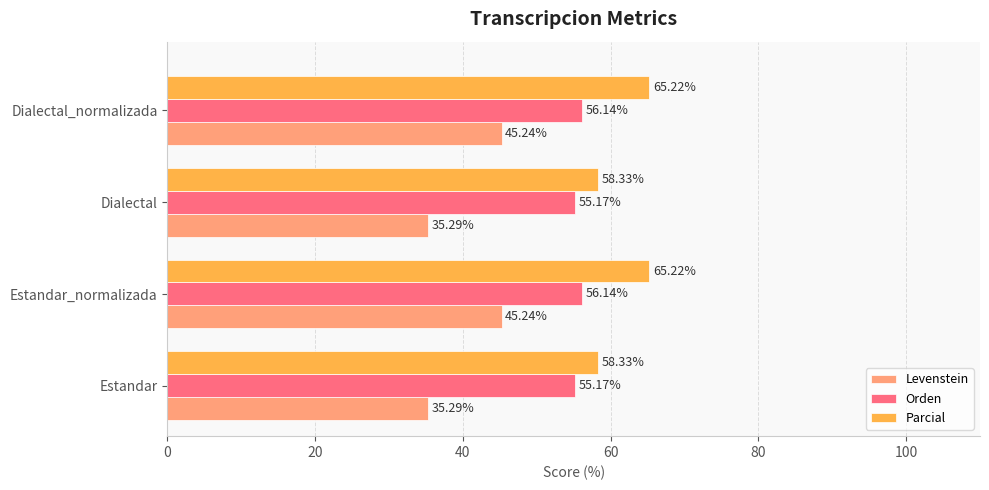

What is the difference between the maximum and second lowest values in the Parcial series?

6.9